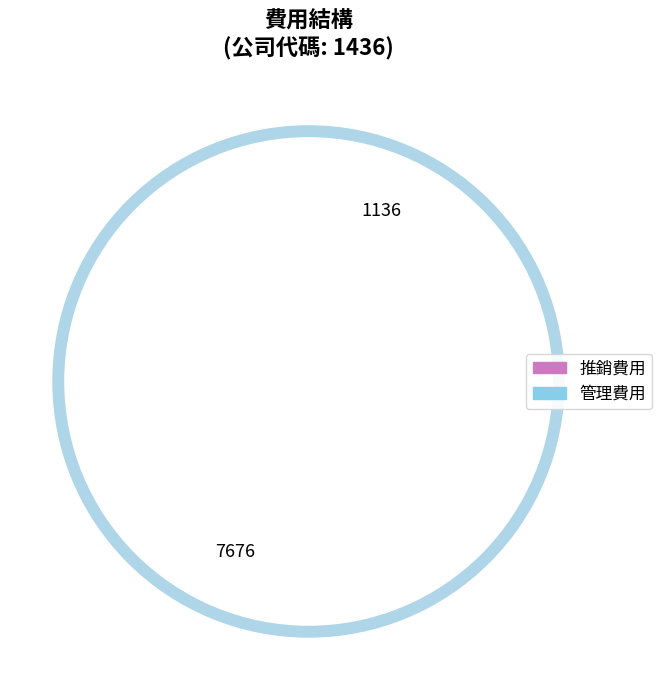

Which slice is the largest?

管理費用